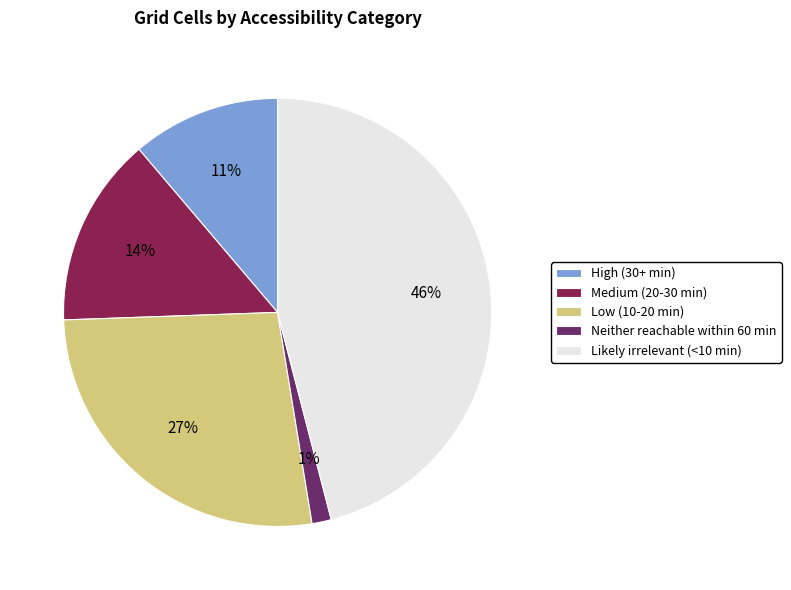

To the nearest percent, what portion does Low (10-20 min) represent?

27%